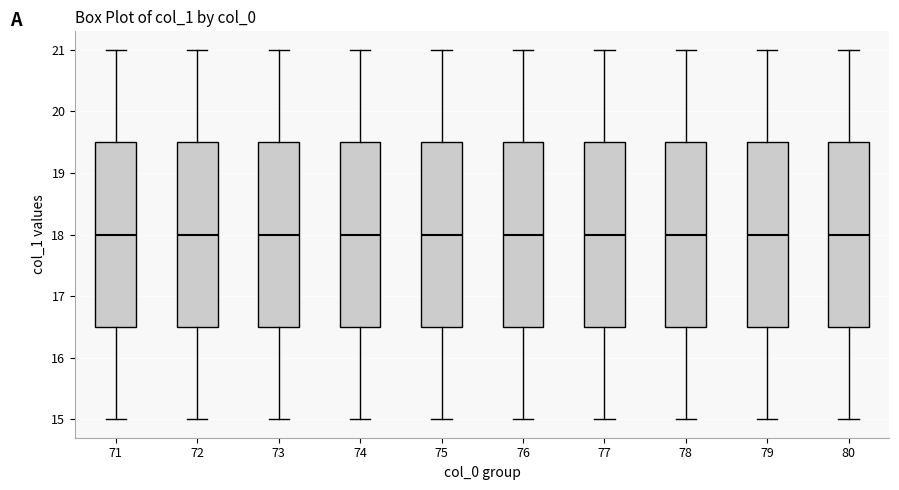

Reading left to right, transcribe this box plot: for each box, give where its median line is, the range the box spans, and where its two whiskers end, as read against the y-axis. The values are not printed on the chart, so give them approximately, as read against the axis.

71: median 18.0, box 16.5 to 19.5, whiskers 15.0 to 21.0
72: median 18.0, box 16.5 to 19.5, whiskers 15.0 to 21.0
73: median 18.0, box 16.5 to 19.5, whiskers 15.0 to 21.0
74: median 18.0, box 16.5 to 19.5, whiskers 15.0 to 21.0
75: median 18.0, box 16.5 to 19.5, whiskers 15.0 to 21.0
76: median 18.0, box 16.5 to 19.5, whiskers 15.0 to 21.0
77: median 18.0, box 16.5 to 19.5, whiskers 15.0 to 21.0
78: median 18.0, box 16.5 to 19.5, whiskers 15.0 to 21.0
79: median 18.0, box 16.5 to 19.5, whiskers 15.0 to 21.0
80: median 18.0, box 16.5 to 19.5, whiskers 15.0 to 21.0